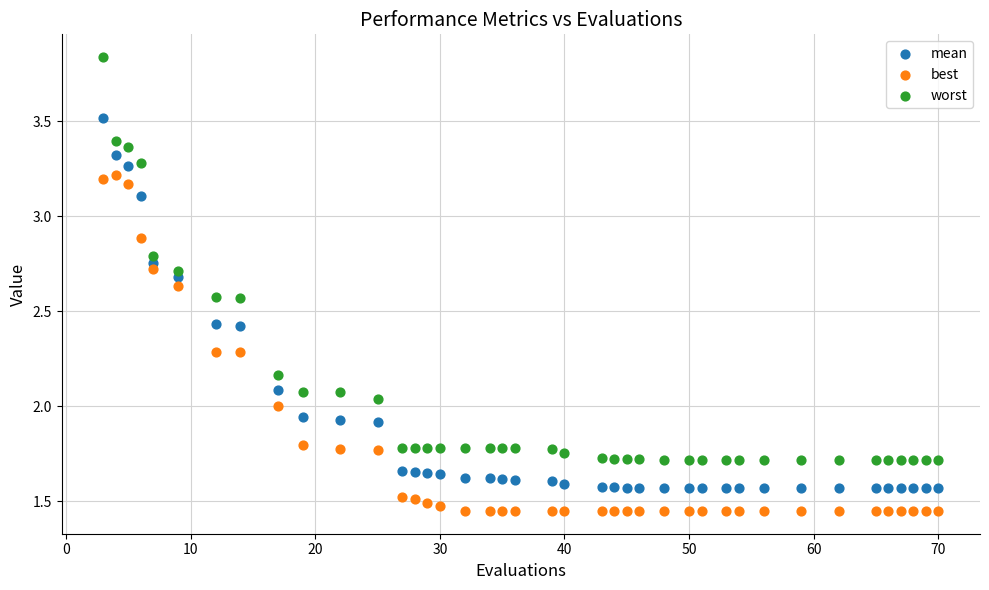

Which series has the largest Y range (max minus min)?

worst